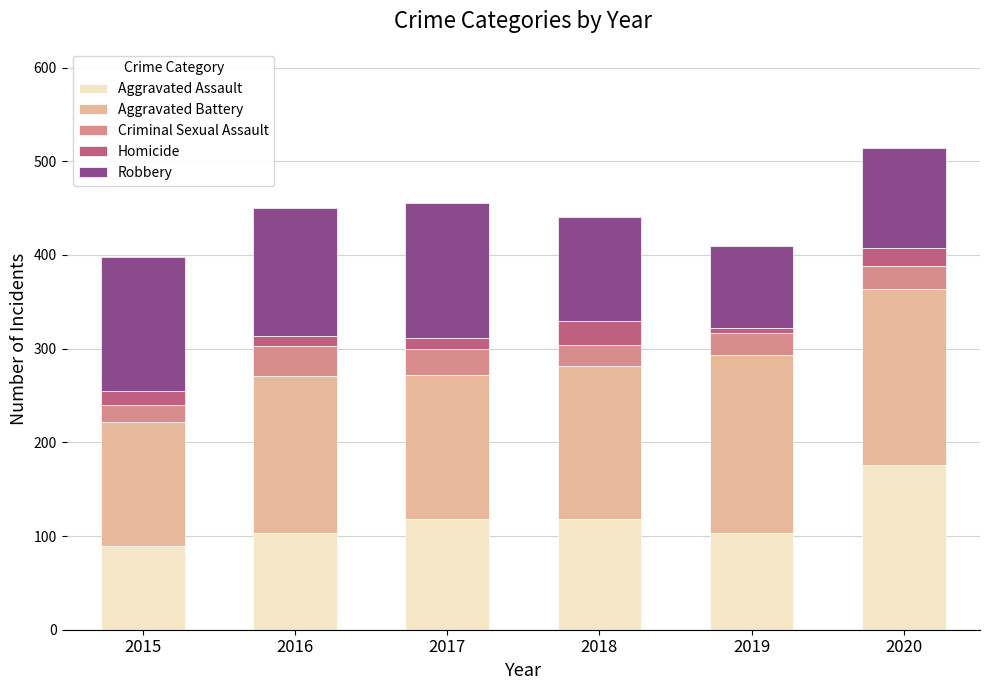

The Aggravated Assault series shows 205 at 2018. True or false?

False